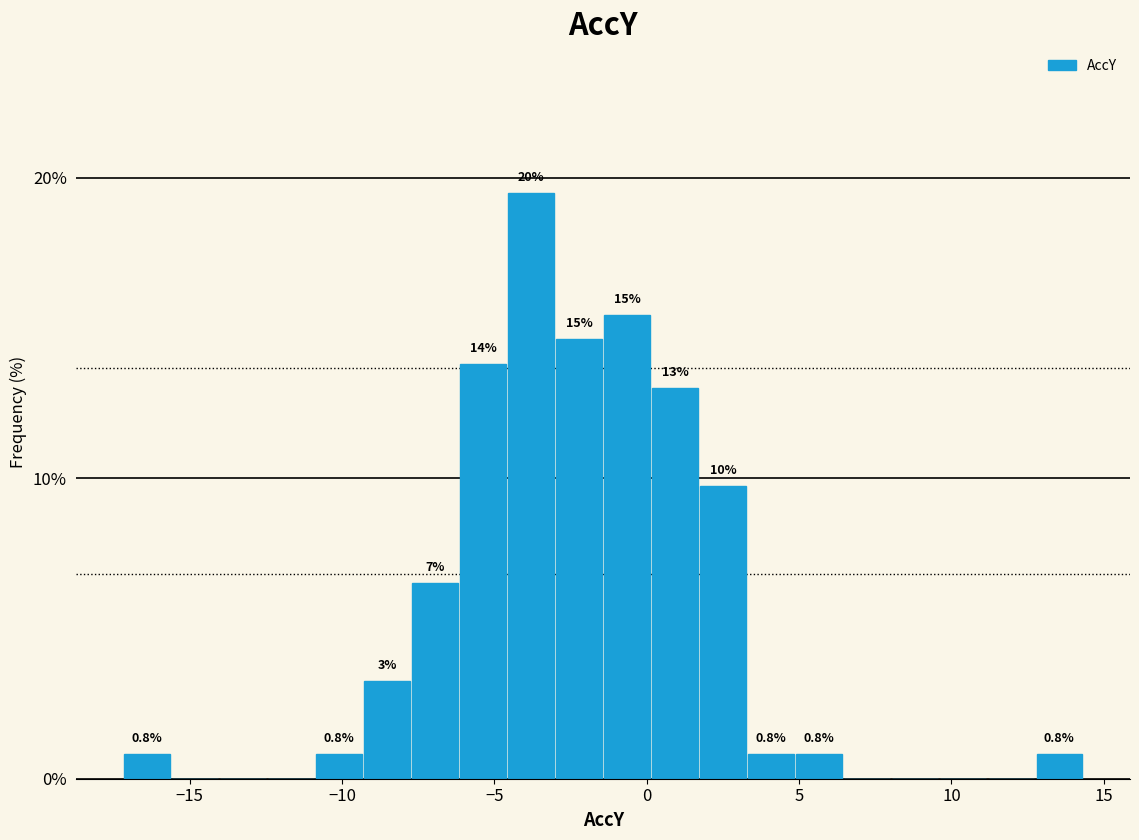

Read against the x-axis, roughly where is the centre of the tallest bar?

-4.0